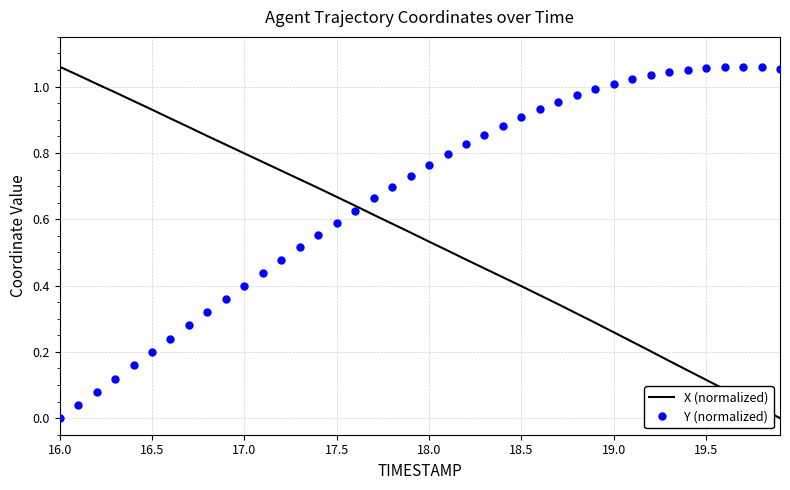

List the series in order of their overall mean, highest first.

Y (normalized), X (normalized)